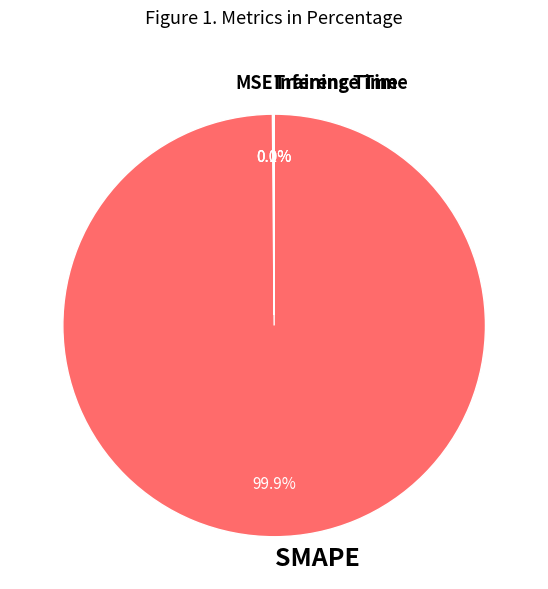

What portion of the pie excludes SMAPE?

0.1%